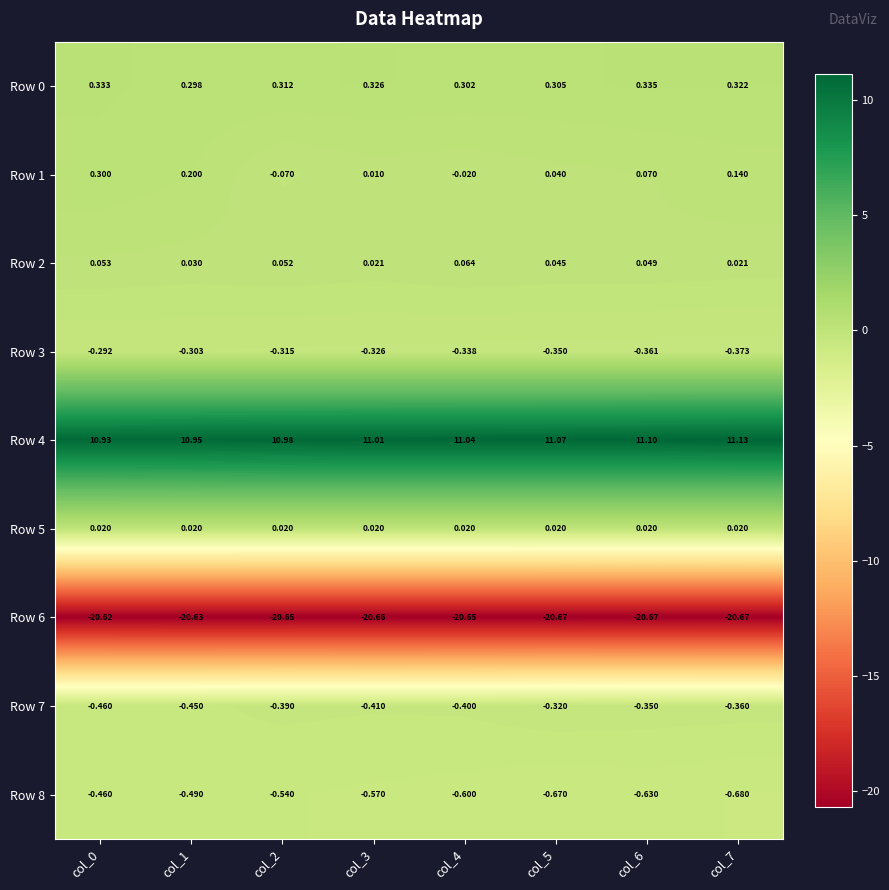

Is the value of Row 4 at col_4 greater than the value of Row 8 at col_1?

Yes